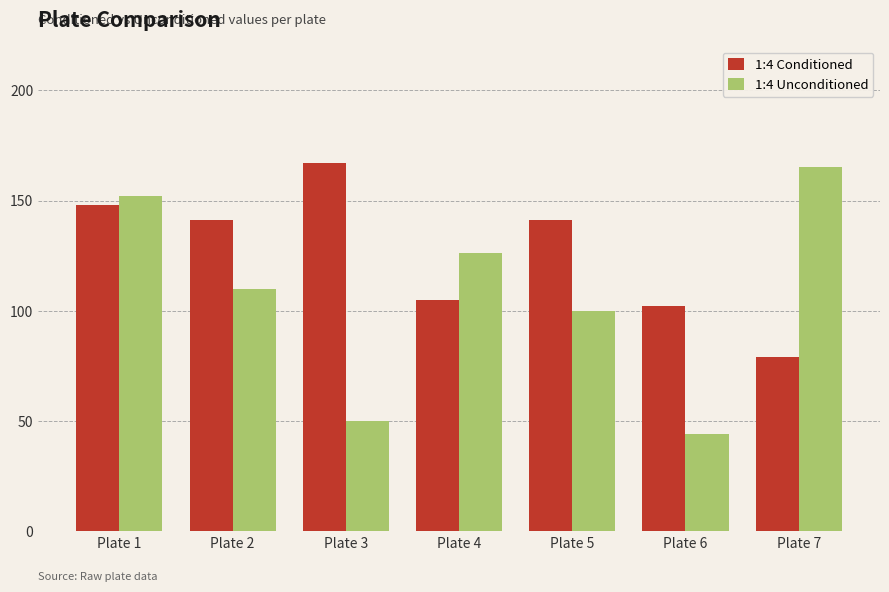

The value of 1:4 Unconditioned at Plate 6 is 44. True or false?

True